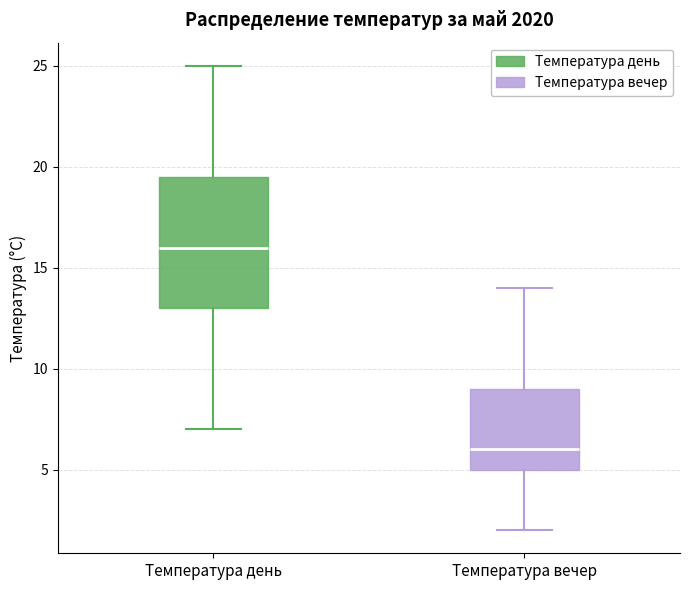

Comparing the boxes themselves (not the whiskers), which one is the tallest?

Температура день